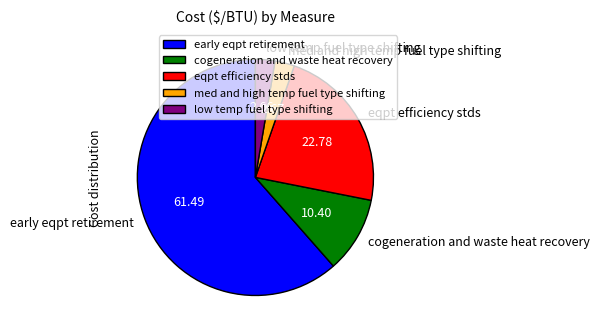

What is the largest slice in the pie chart?

early eqpt retirement